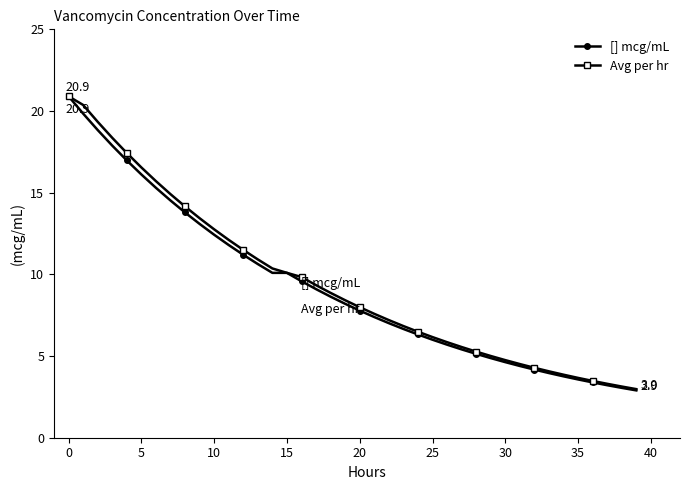

What is the minimum value shown in the chart?

2.9